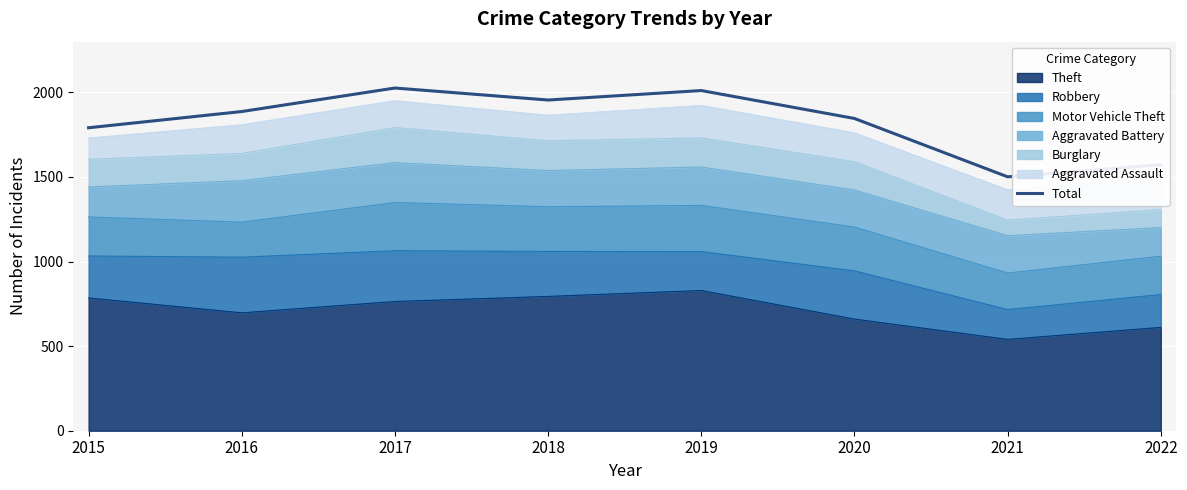

Reading left to right, extract all data points from this chart.

2015=1791	2016=1887	2017=2026	2018=1955	2019=2011	2020=1846	2021=1501	2022=1572